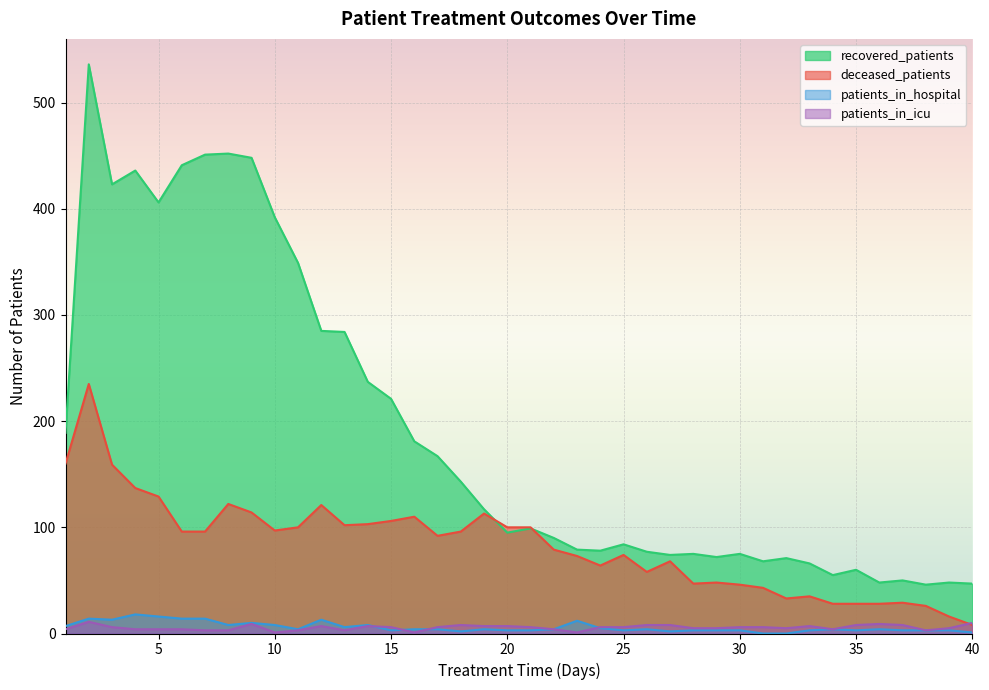

Is it true that recovered_patients equals 436 at 4?

True